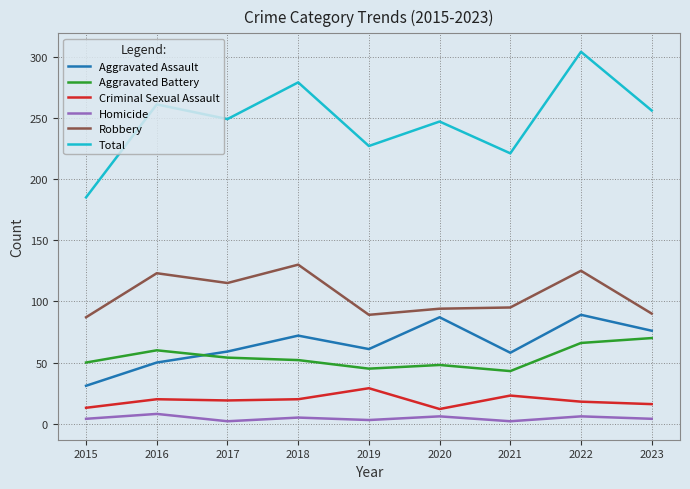

Is the value of Homicide at 2022 greater than the value of Total at 2022?

No